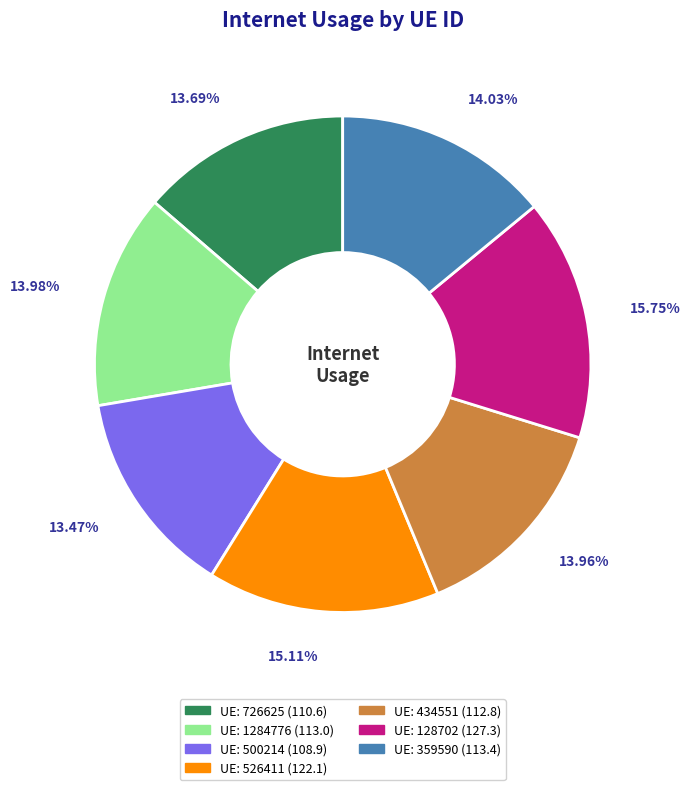

Does any single category account for the majority?

No